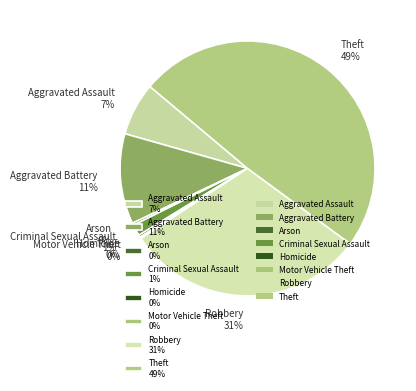

Between Homicide 0% and Theft 49%, which is larger?

Theft 49%